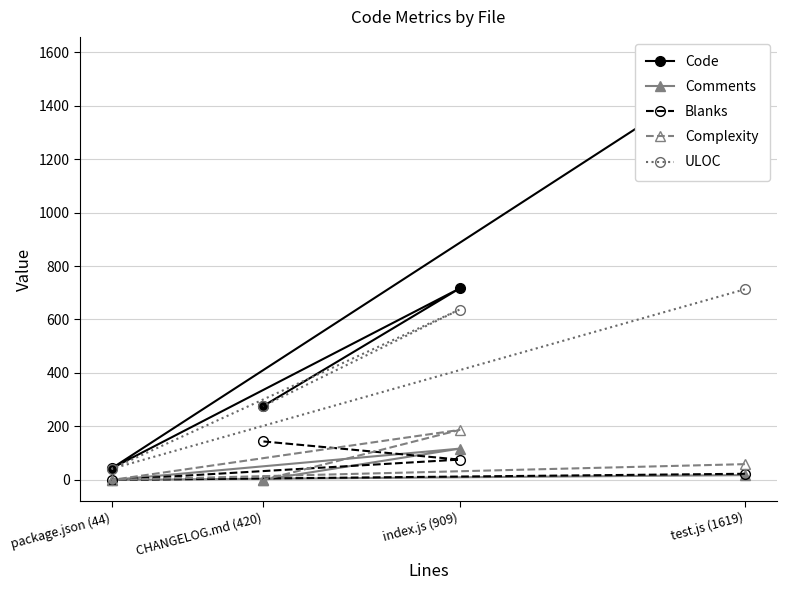

Does the chart have visible grid lines?

Yes